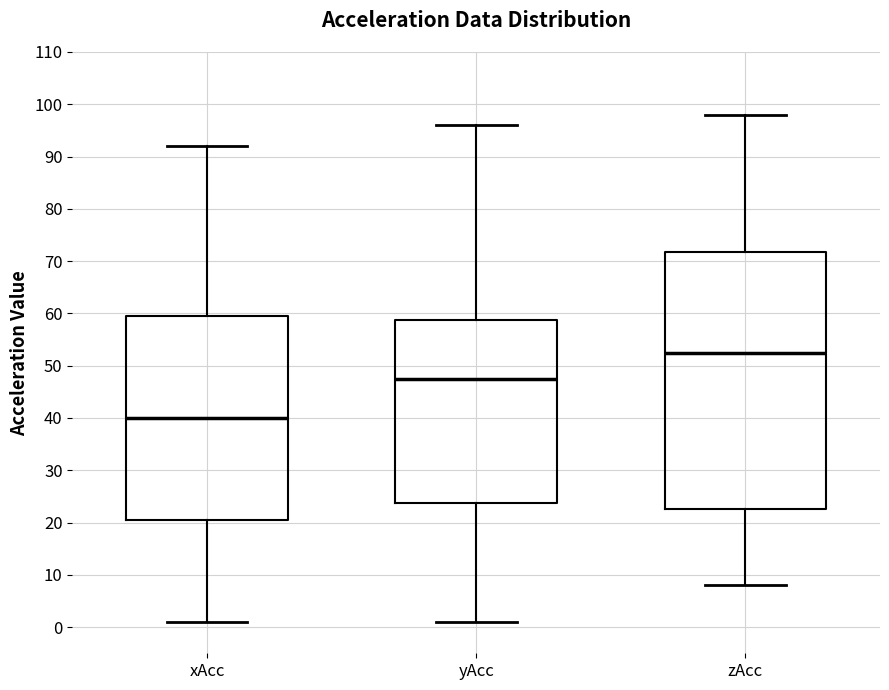

Which box is the tallest, from its lower edge to its upper edge?

zAcc